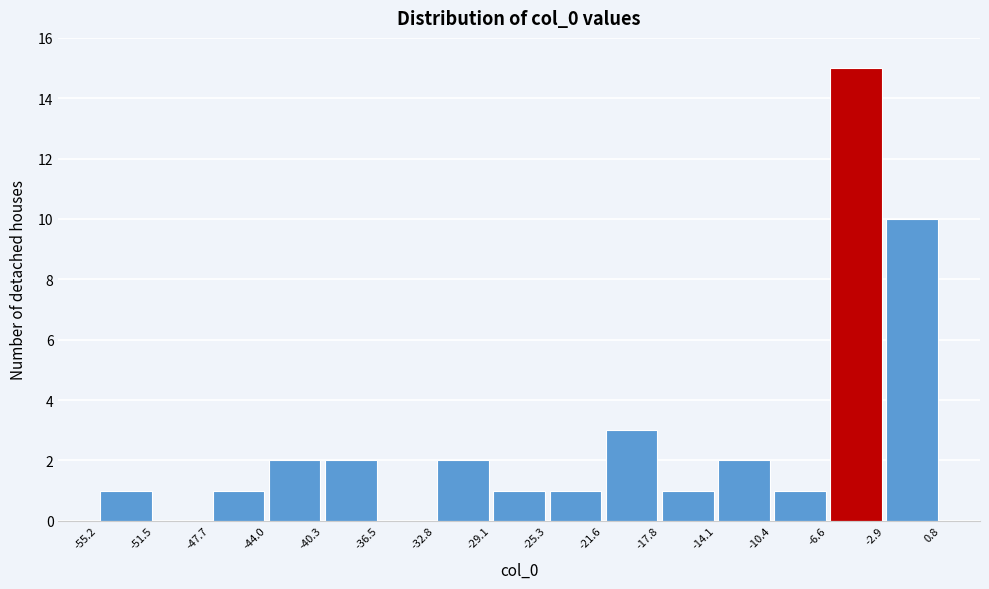

Over which range of the x-axis is the bar tallest?

-6.6 to -2.9